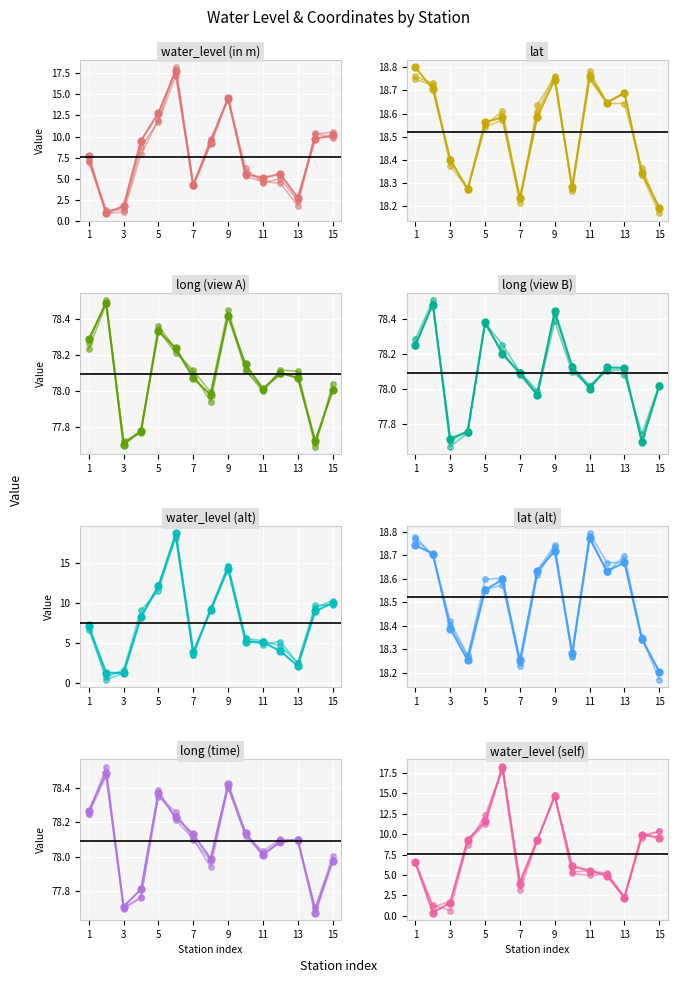

What are all the series names shown in the legend?

water_level (in m), lat, long